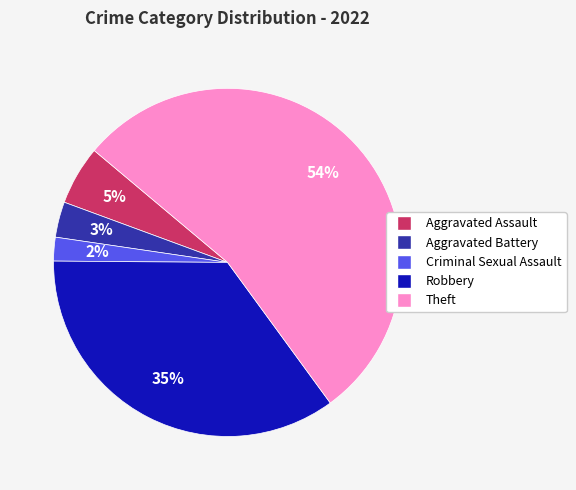

How many segments does this pie chart have?

5